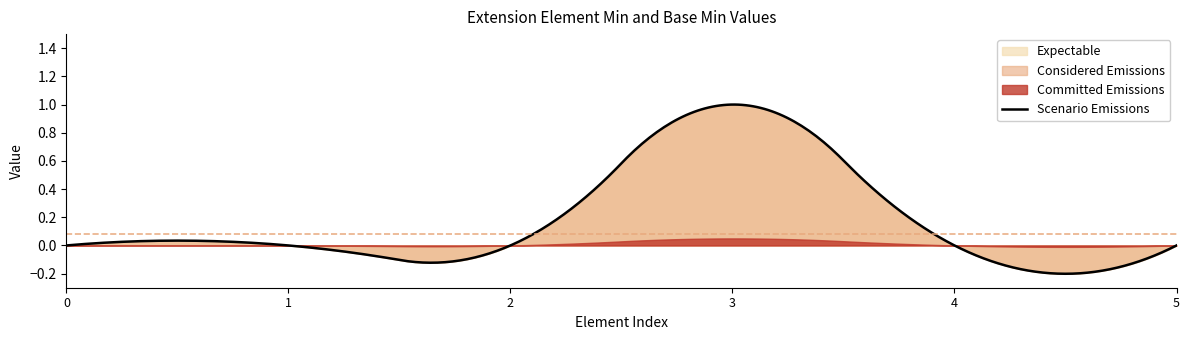

How many Base Min values are between 0 and 1?

6